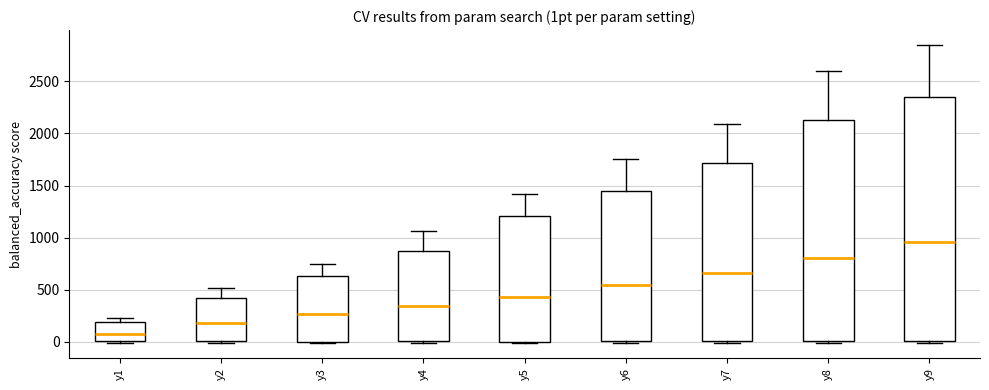

Comparing the boxes themselves (not the whiskers), which one is the tallest?

y9